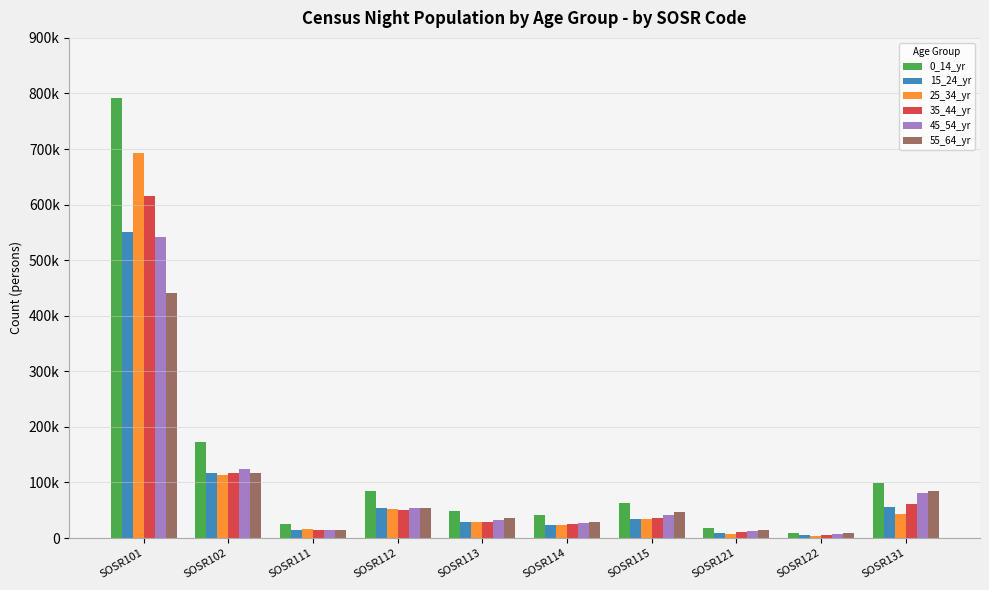

What is the lowest value of the 15_24_yr series?

5012